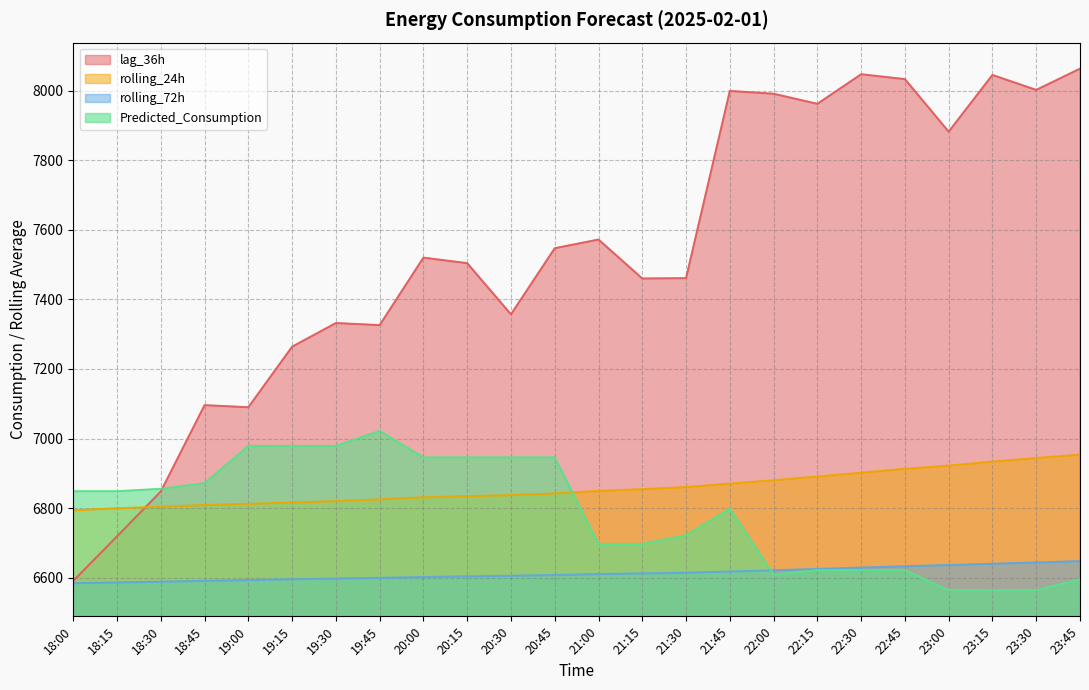

In lag_36h, how many points are lower than both neighbors (excluding endpoints)?

7